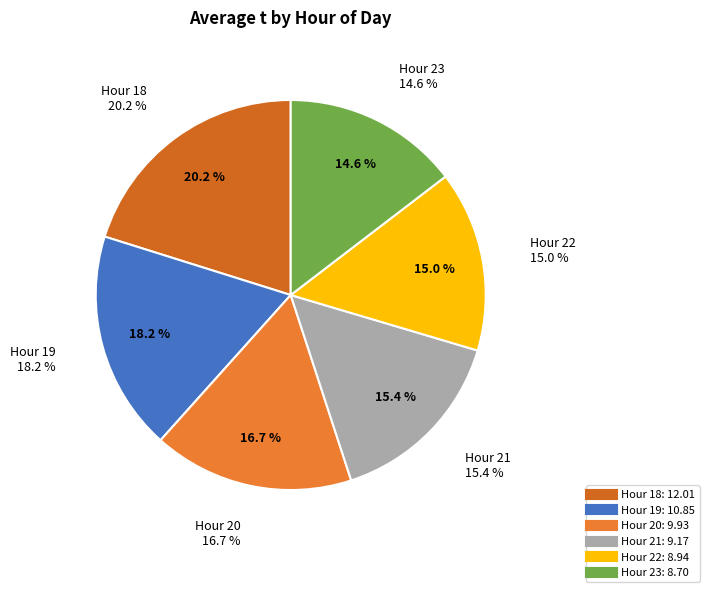

Count the number of slices in the pie.

6